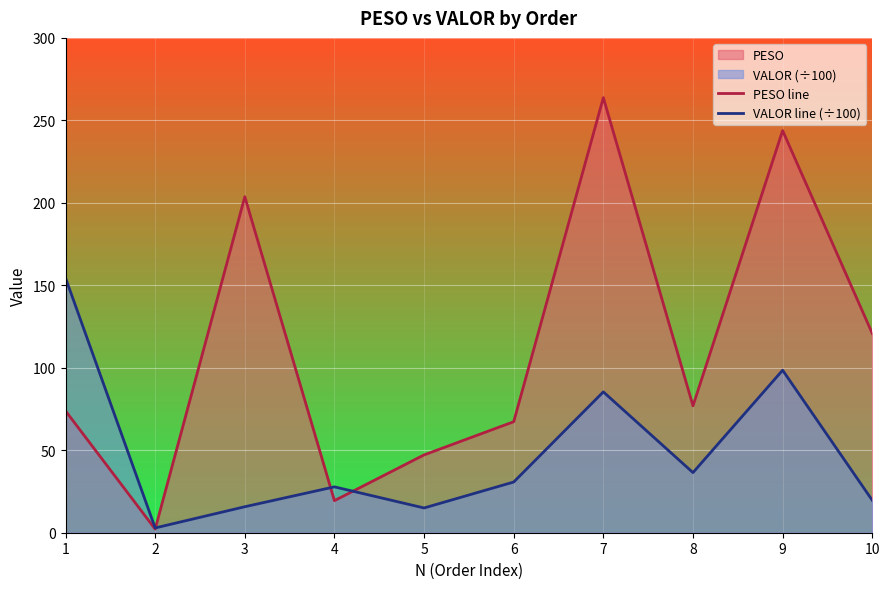

How many lines are shown in the chart?

2